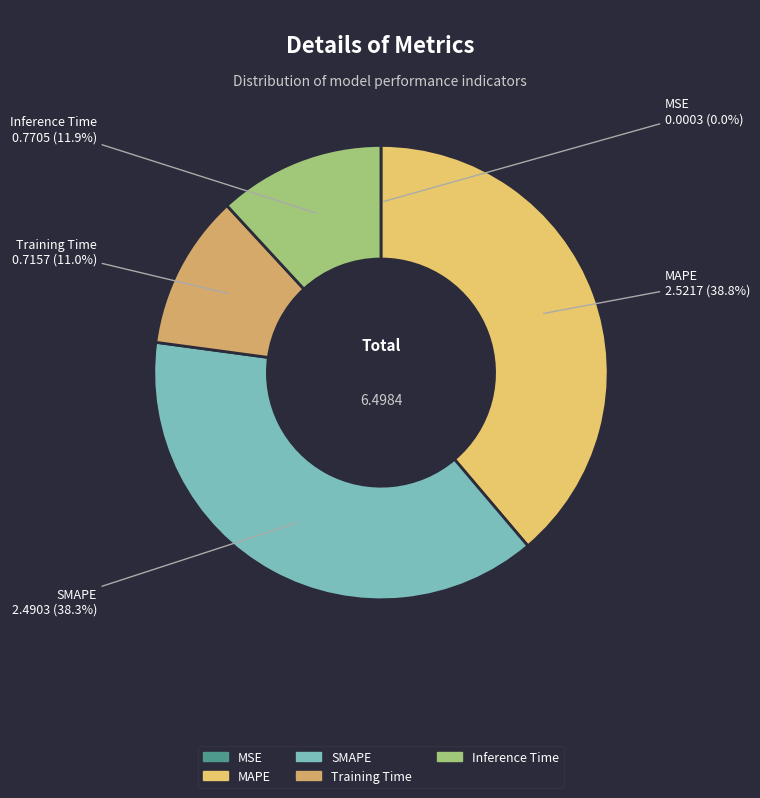

To the nearest percent, what portion does Inference Time represent?

12%